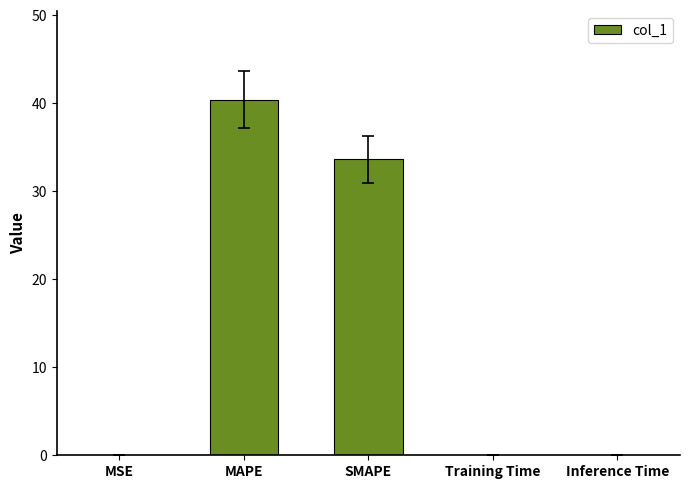

The value at Inference Time is 0.0. True or false?

True